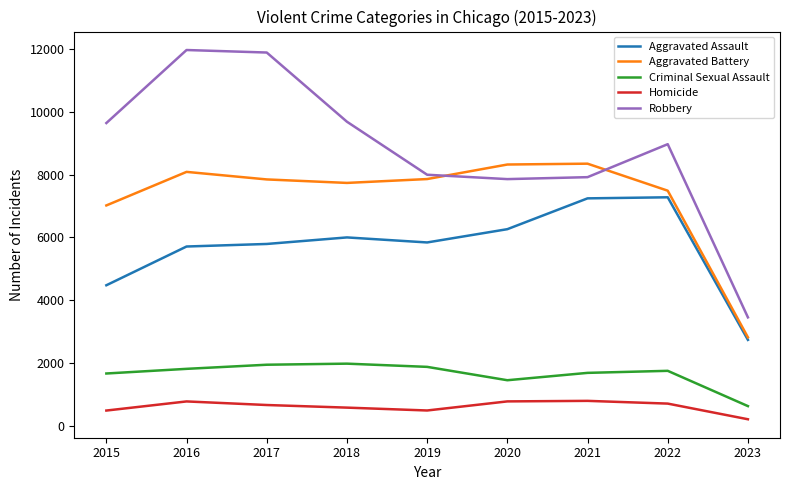

What is the difference between the maximum and minimum values in the Criminal Sexual Assault series?

1350